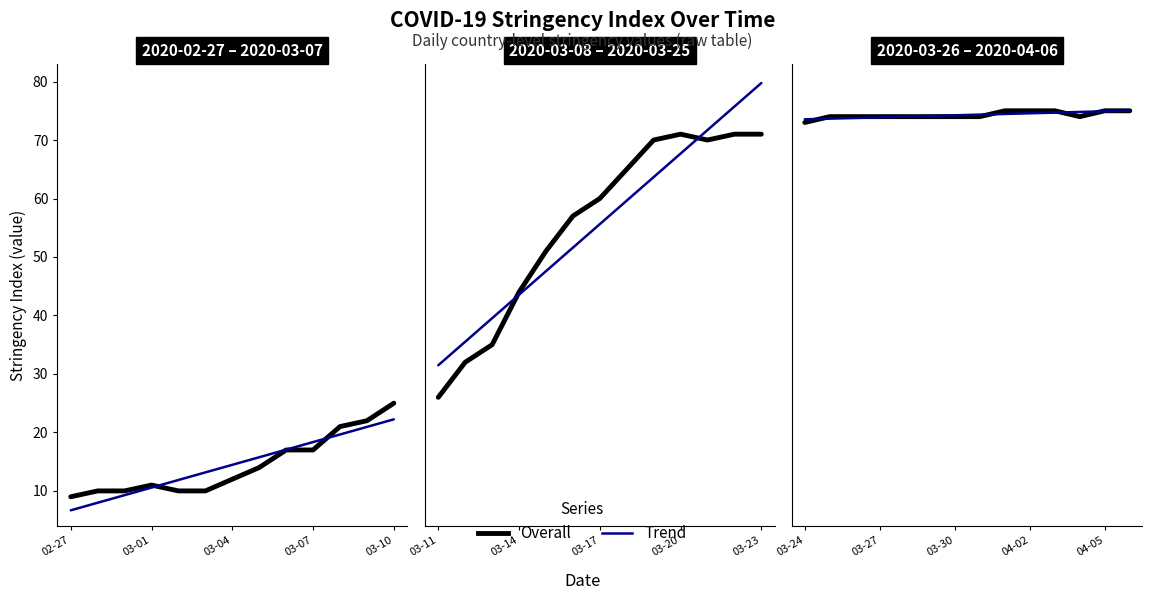

At 7, list the series in order from largest to smallest.

Trend, Overall